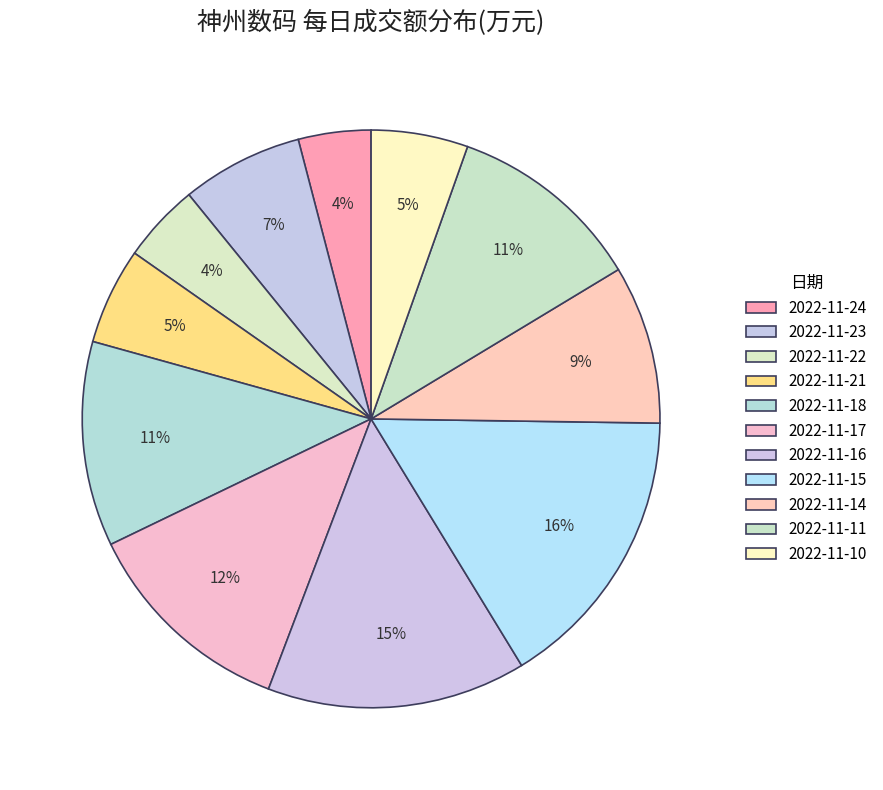

What percentage is NOT represented by 2022-11-23?

93.2%